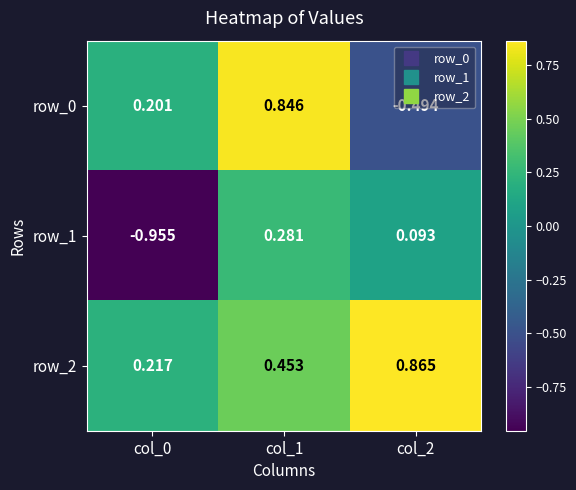

Is it true that row_2 equals 0.2 at col_0?

True